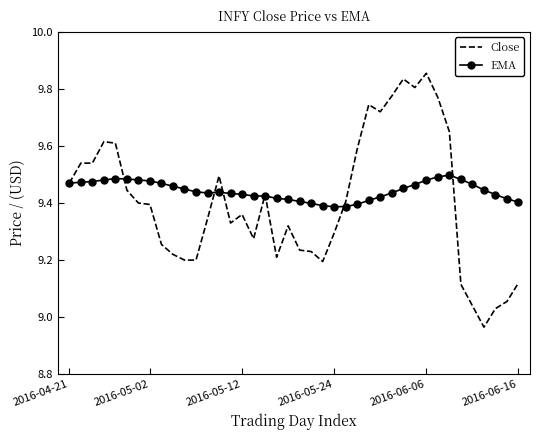

Which series has the widest spread of values?

Close